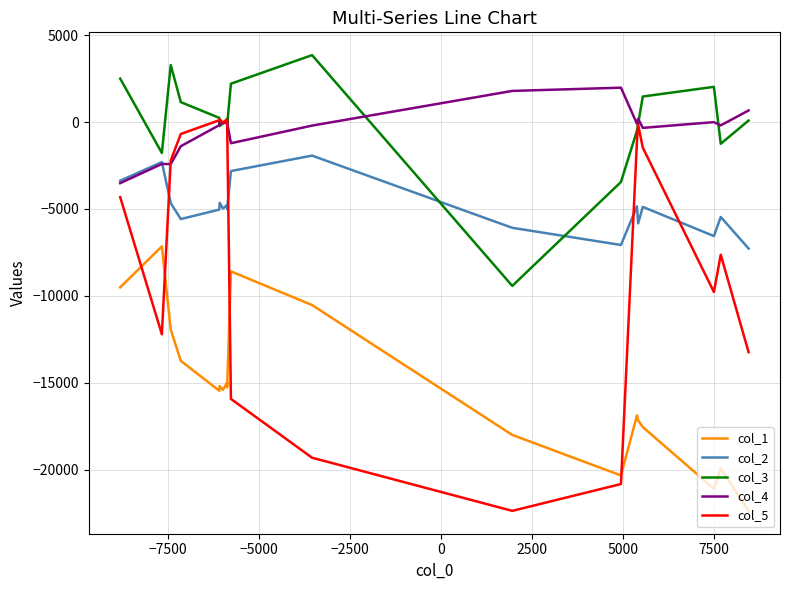

How many values in the col_2 series exceed -4976?

9